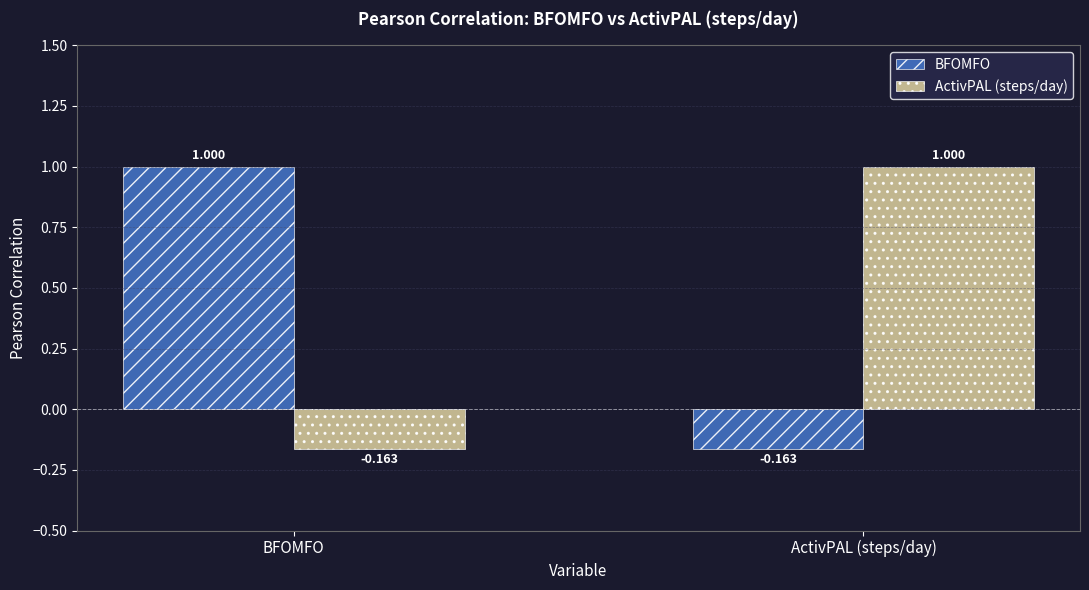

List the labels in order of BFOMFO value, largest first.

BFOMFO, ActivPAL (steps/day)